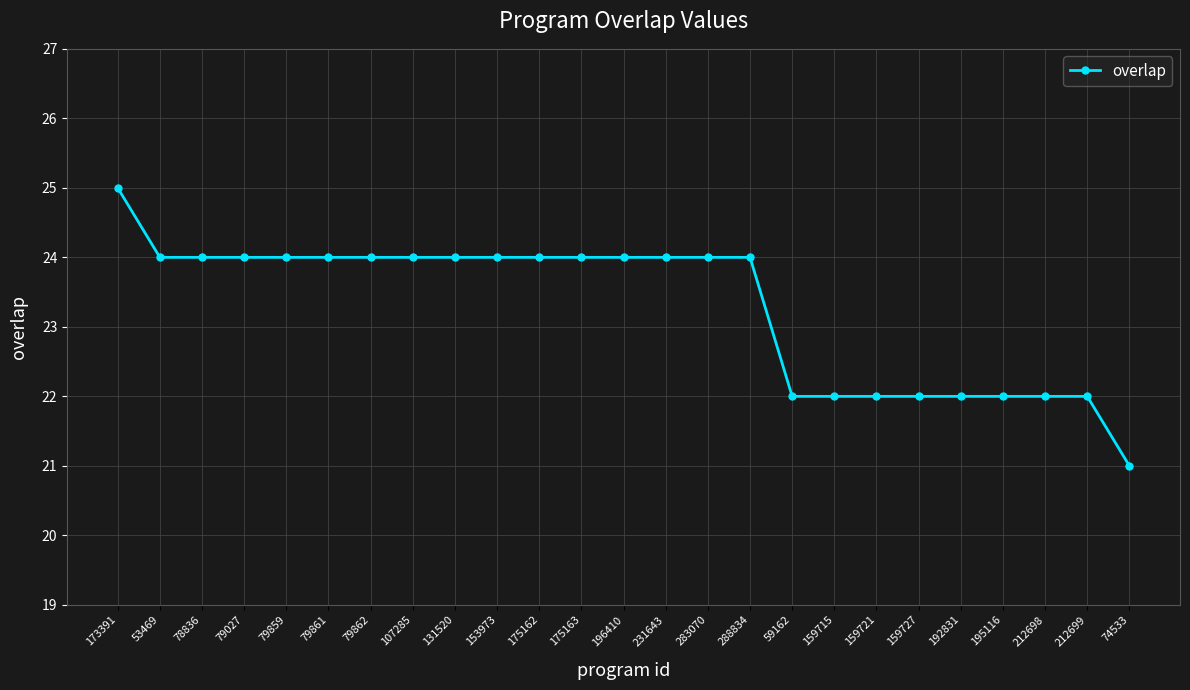

Which category has the lowest value across all series?

74533